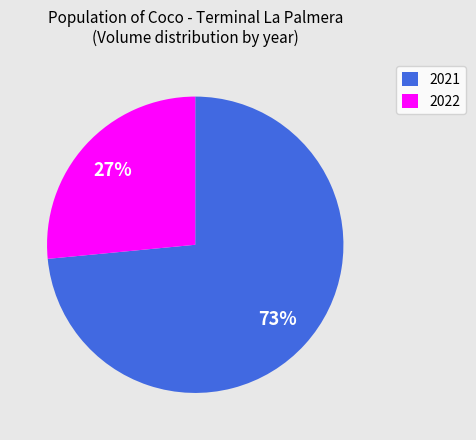

To the nearest percent, what percentage of the pie is 2021?

73%